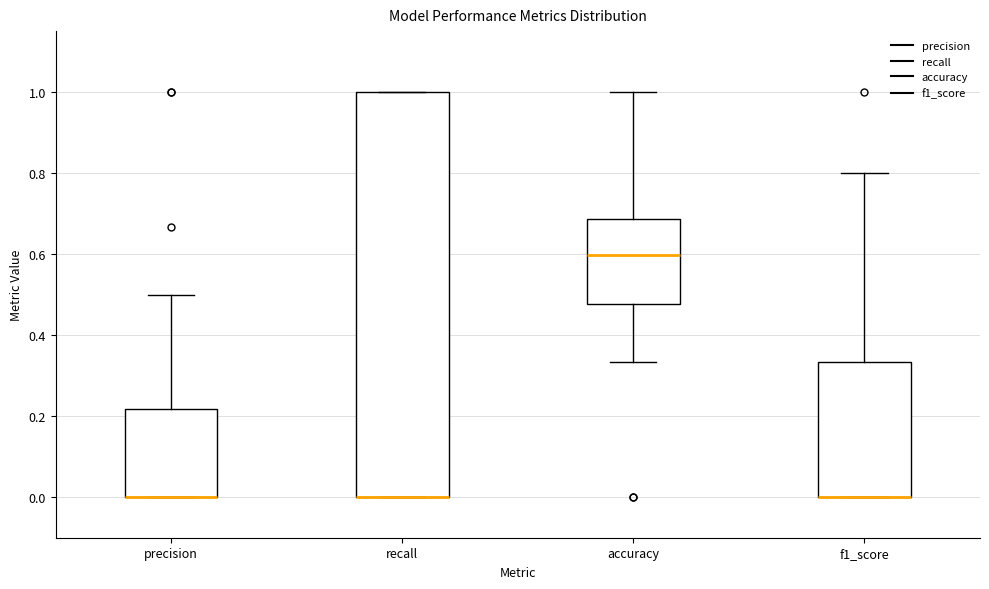

Reading left to right, read every box against the y-axis: the position of its median line, the range the box covers, and the ends of its whiskers. The values are not printed on the chart, so give them approximately, as read against the axis.

precision: median 0.00 (drawn on the box's lower edge), box 0.00 to 0.22, whiskers 0.00 to 0.50
recall: median 0.00 (drawn on the box's lower edge), box 0.00 to 1.00, whiskers 0.00 to 1.00
accuracy: median 0.60, box 0.48 to 0.68, whiskers 0.34 to 1.00
f1_score: median 0.00 (drawn on the box's lower edge), box 0.00 to 0.34, whiskers 0.00 to 0.80